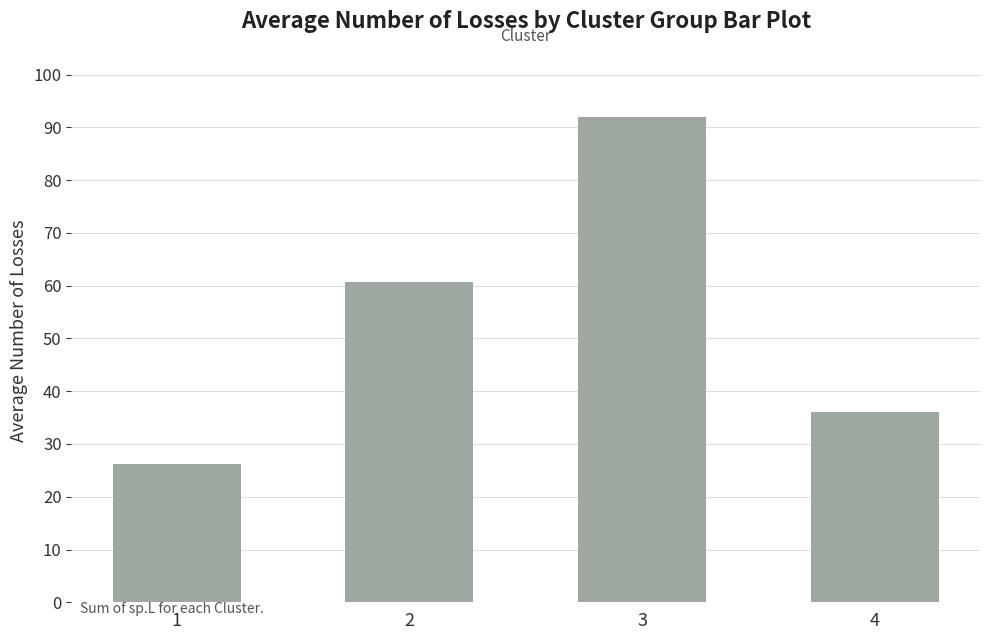

What is the sum of the values at 4 and 3?

128.1